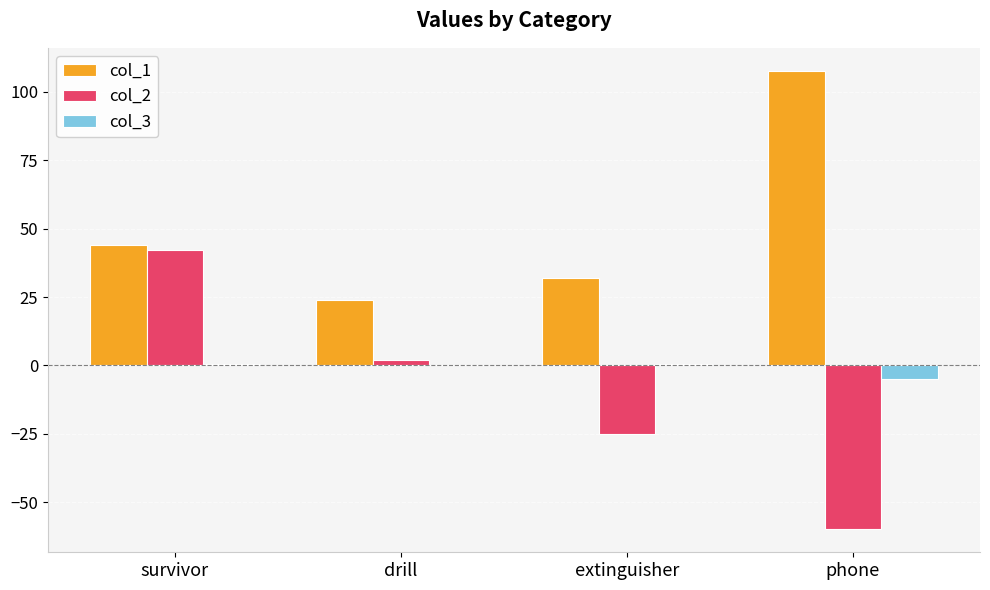

What is the spread (max minus min) of values at survivor?

43.5